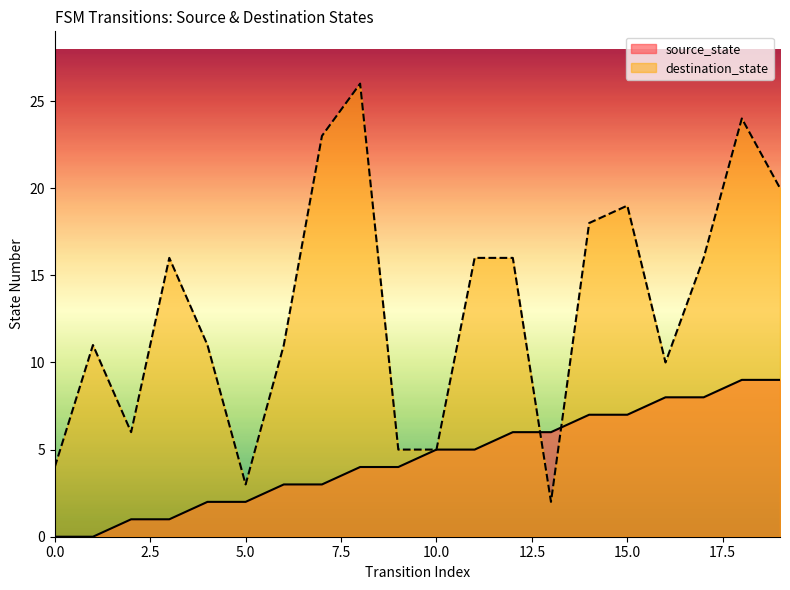

Which series has the widest spread of values?

destination_state